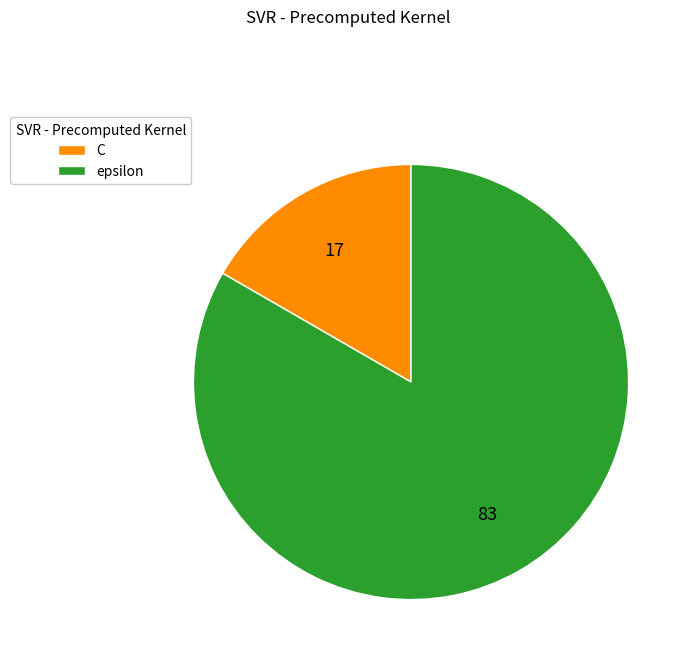

What is the smallest slice in the pie chart?

C